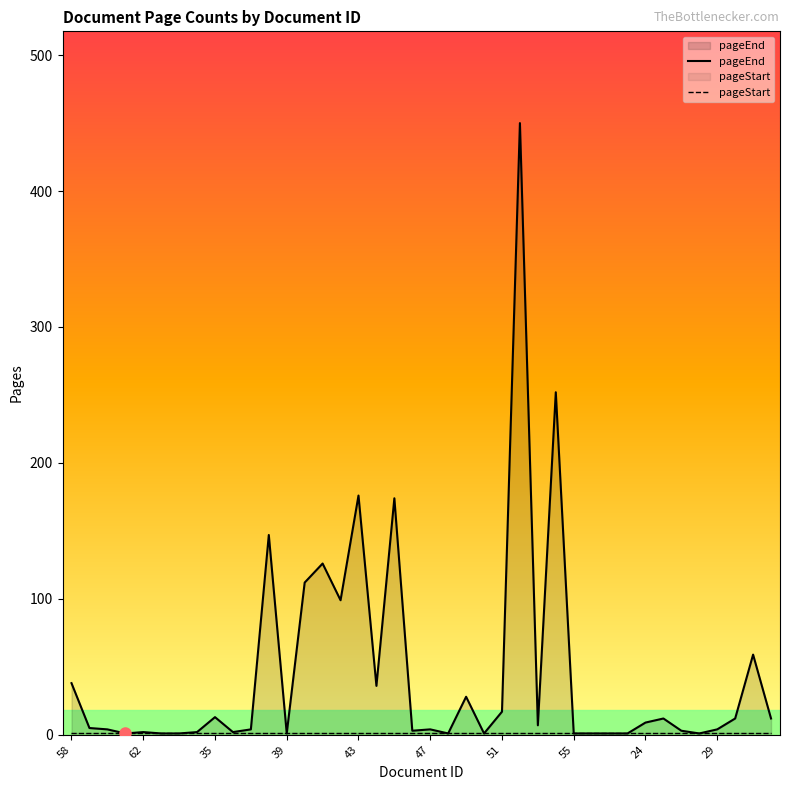

The value of pageEnd at 33 is 5. True or false?

False